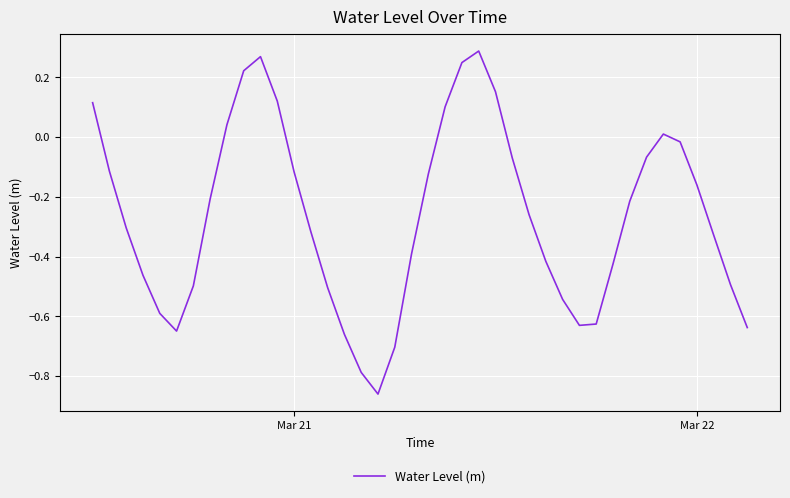

Does the chart have visible grid lines?

Yes